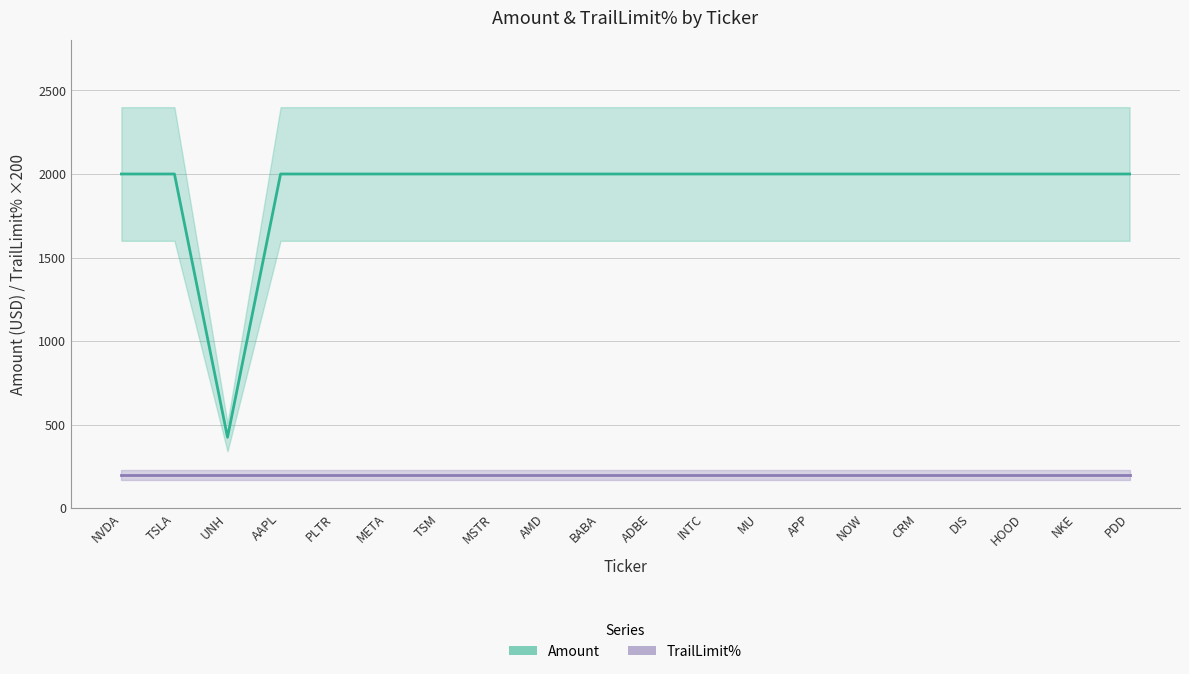

List the labels in order of value, smallest first.

UNH, NVDA, TSLA, AAPL, PLTR, META, TSM, MSTR, AMD, BABA, ADBE, INTC, MU, APP, NOW, CRM, DIS, HOOD, NKE, PDD